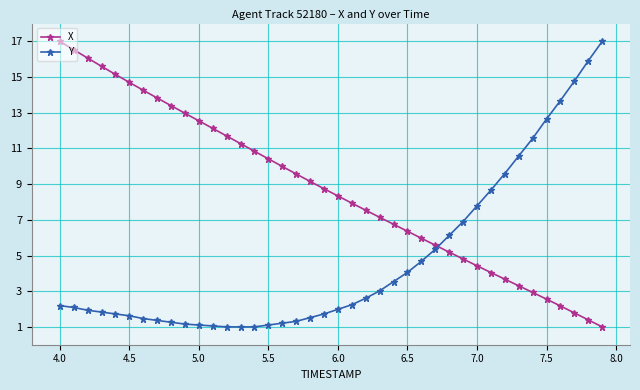

Rank the series by their average value, from highest to lowest.

X, Y